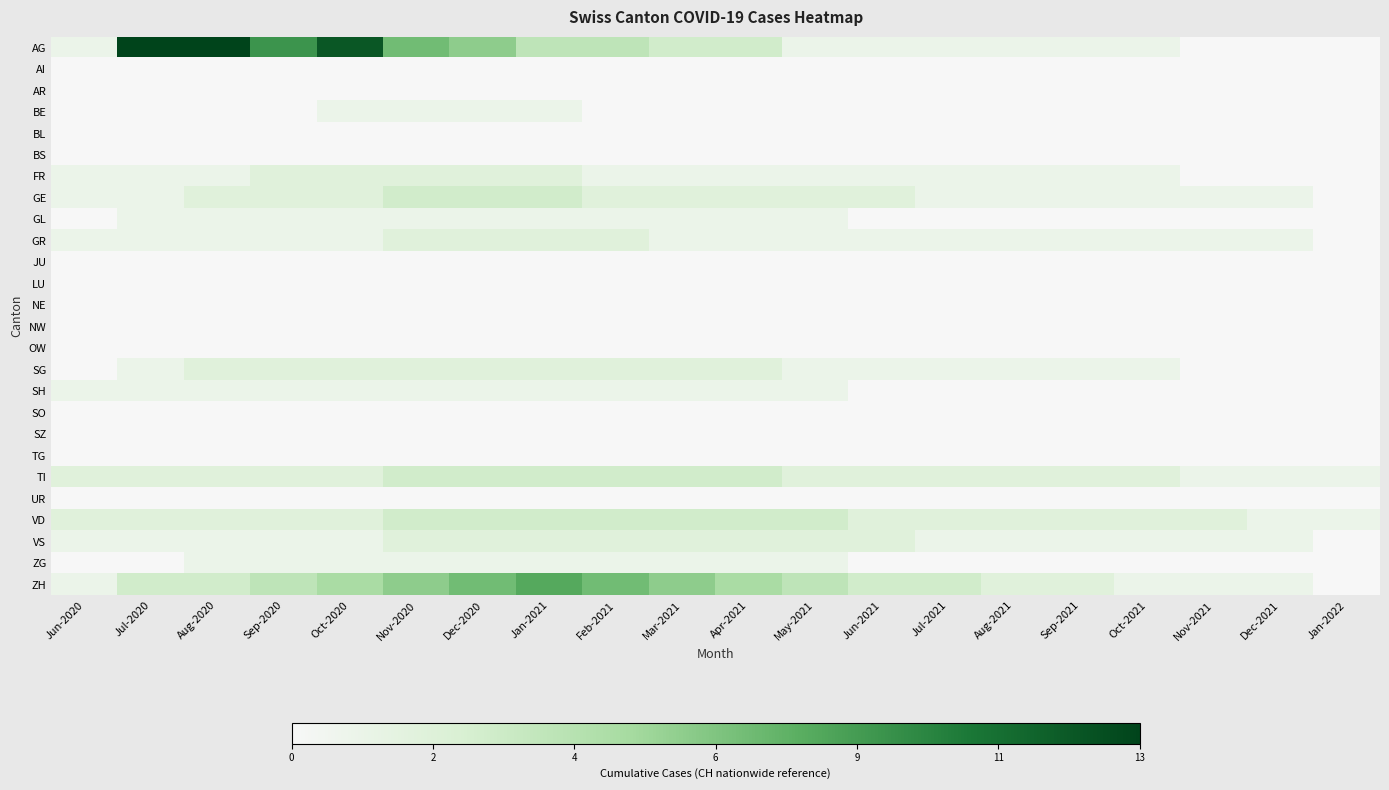

What is the difference between the highest and lowest values at Jul-2021?

3